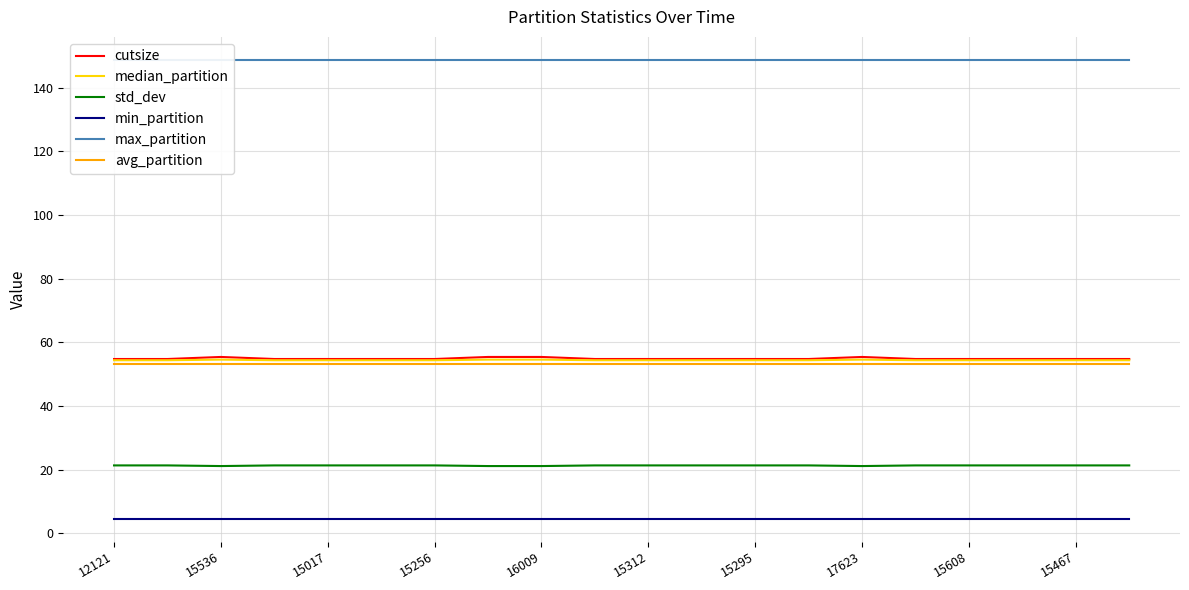

True or false: avg_partition and max_partition cross at least once.

False